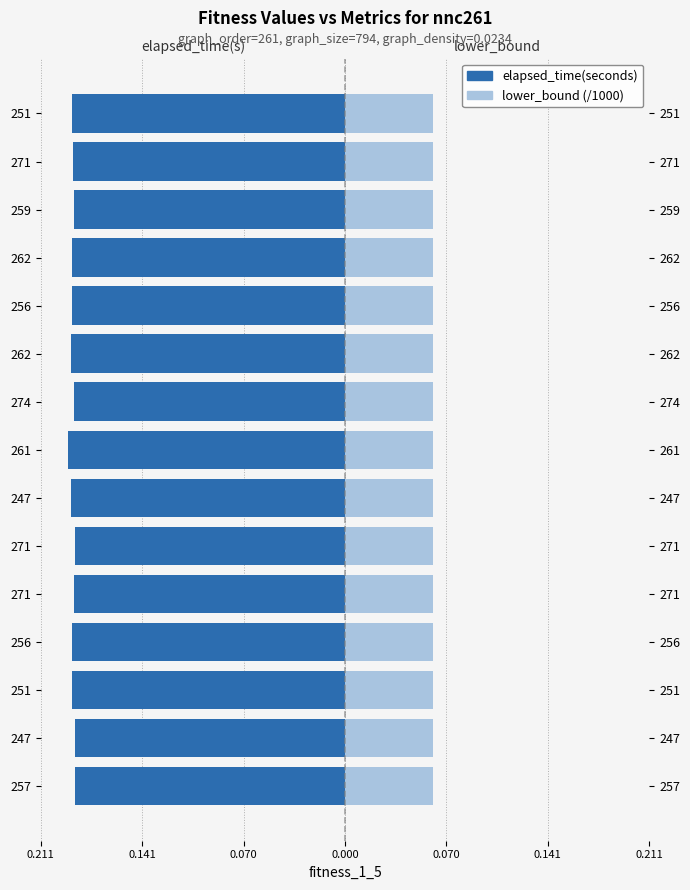

At how many categories does at least one series exceed 0?

15